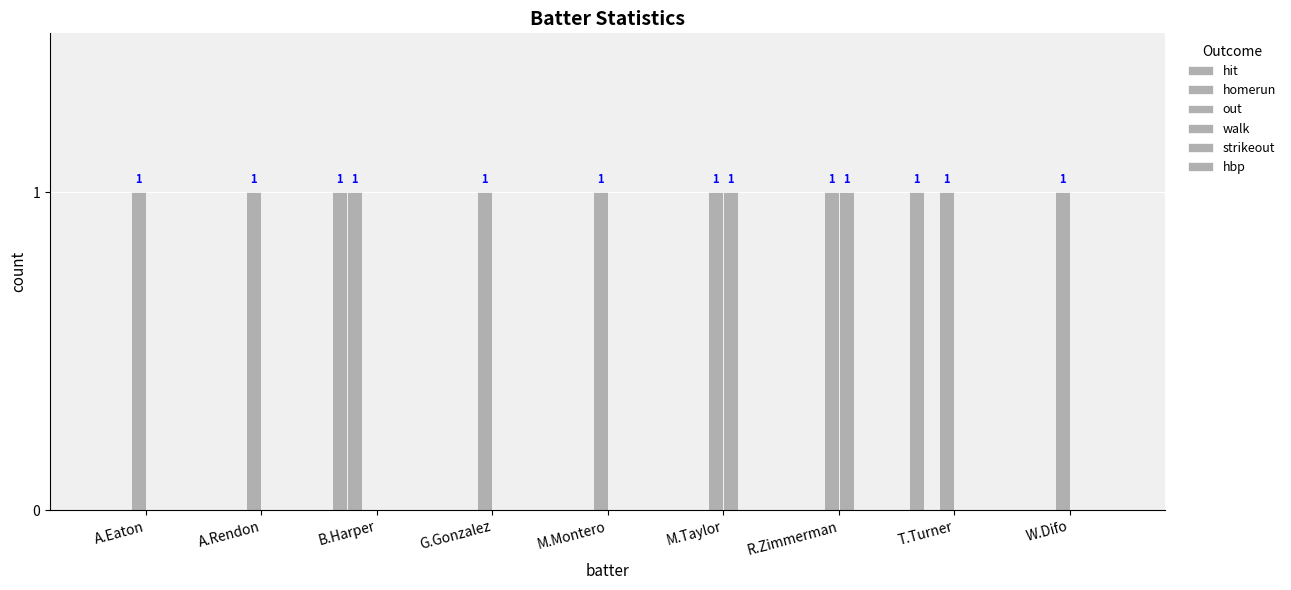

Rank the categories by hit value from highest to lowest.

B.Harper, T.Turner, A.Eaton, A.Rendon, G.Gonzalez, M.Montero, M.Taylor, R.Zimmerman, W.Difo